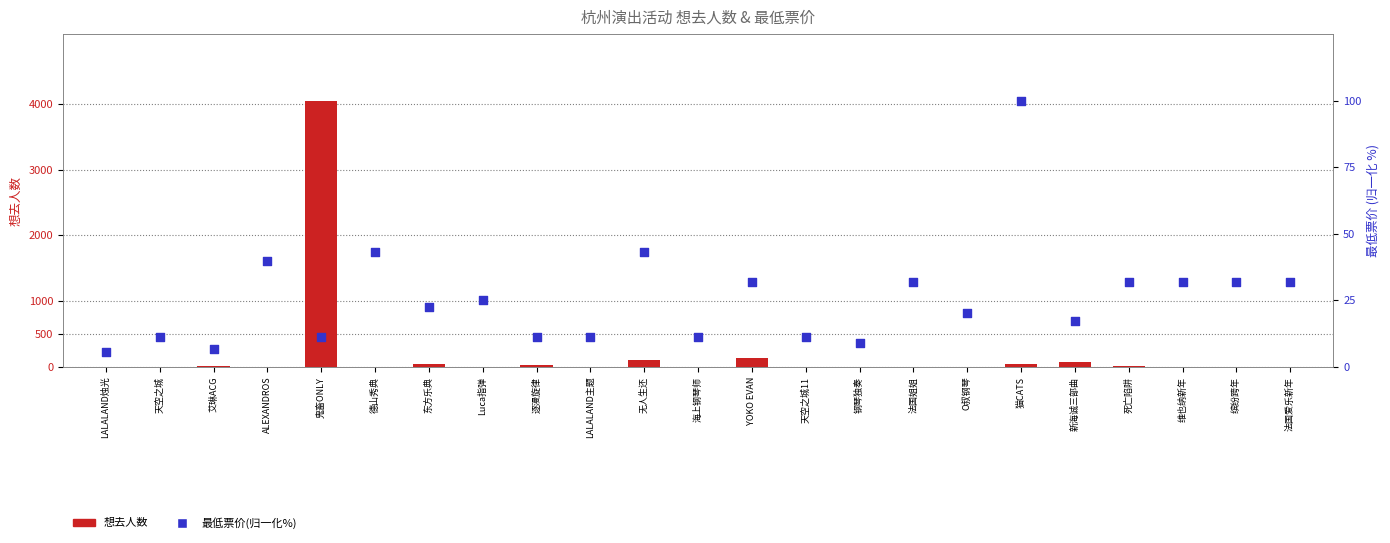

What is the total value across all series at ALEXANDROS?

40.8